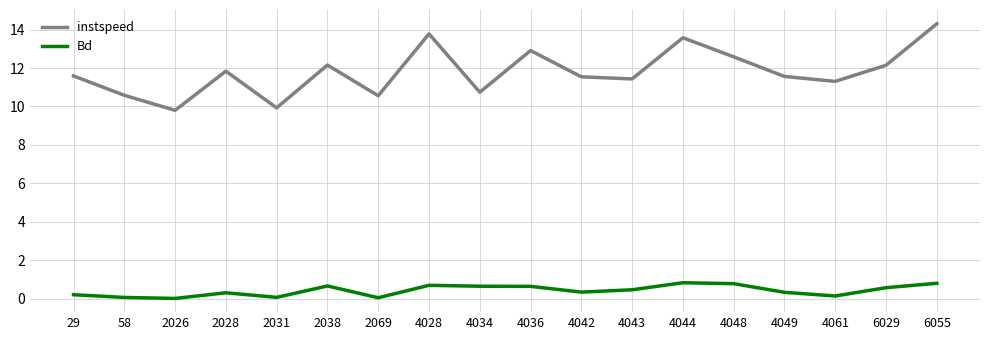

At which category is the sum across all series the highest?

6055